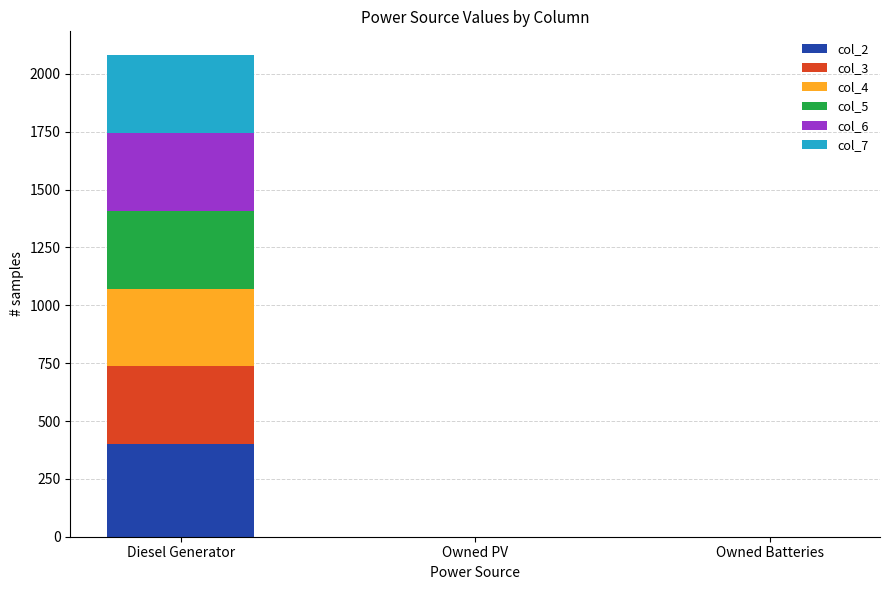

True or false: col_2 has a value of -199 at Owned PV.

False